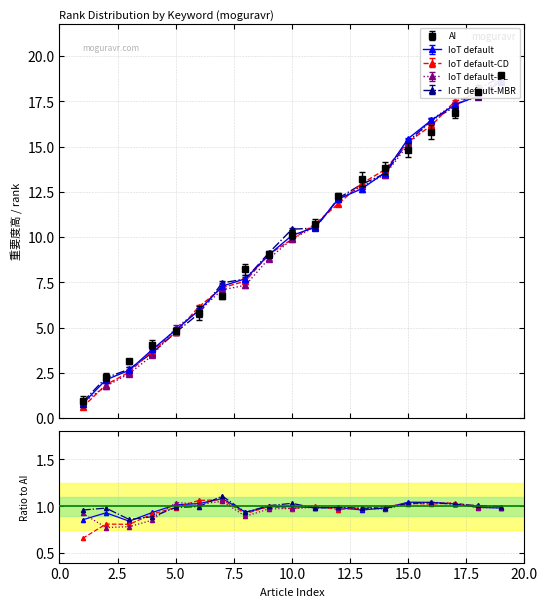

What is the difference between the AI values at 18 and 14?

4.2